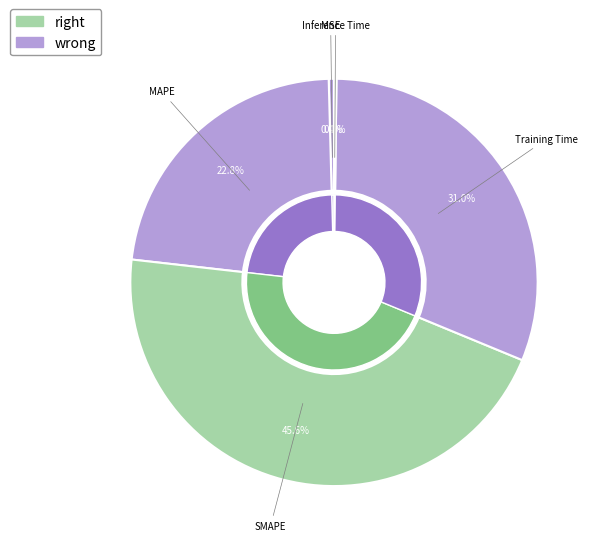

Count the number of slices in the pie.

5